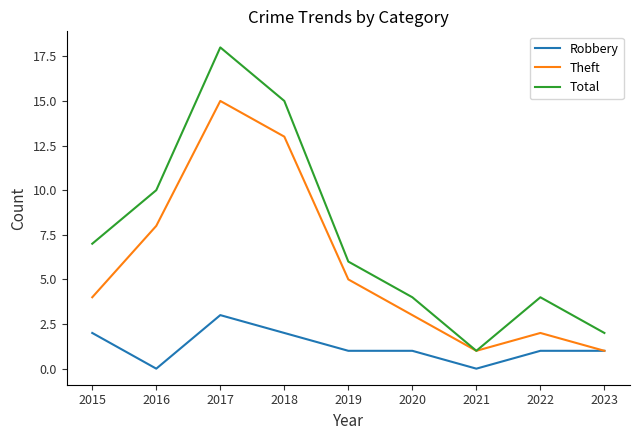

What are all the series names shown in the legend?

Robbery, Theft, Total